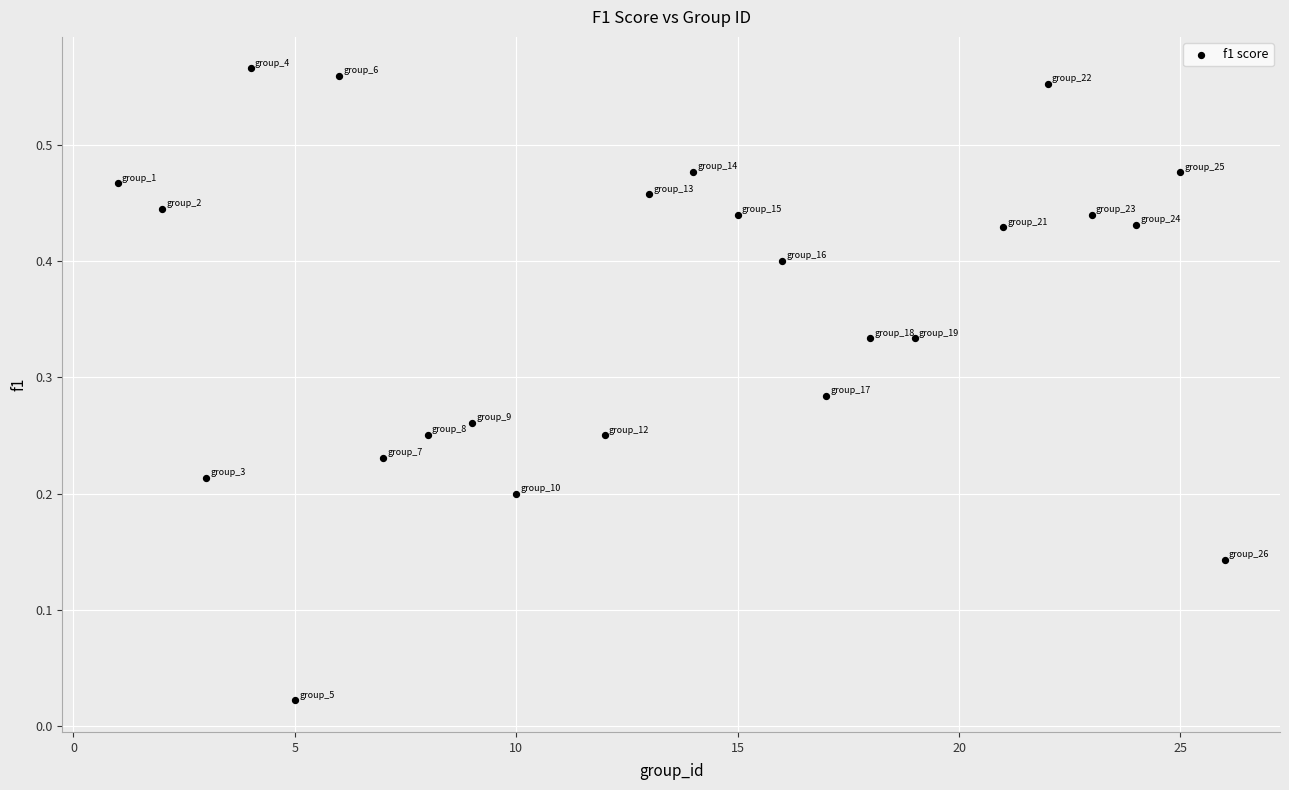

What is the range of X values (max minus min)?

25.0